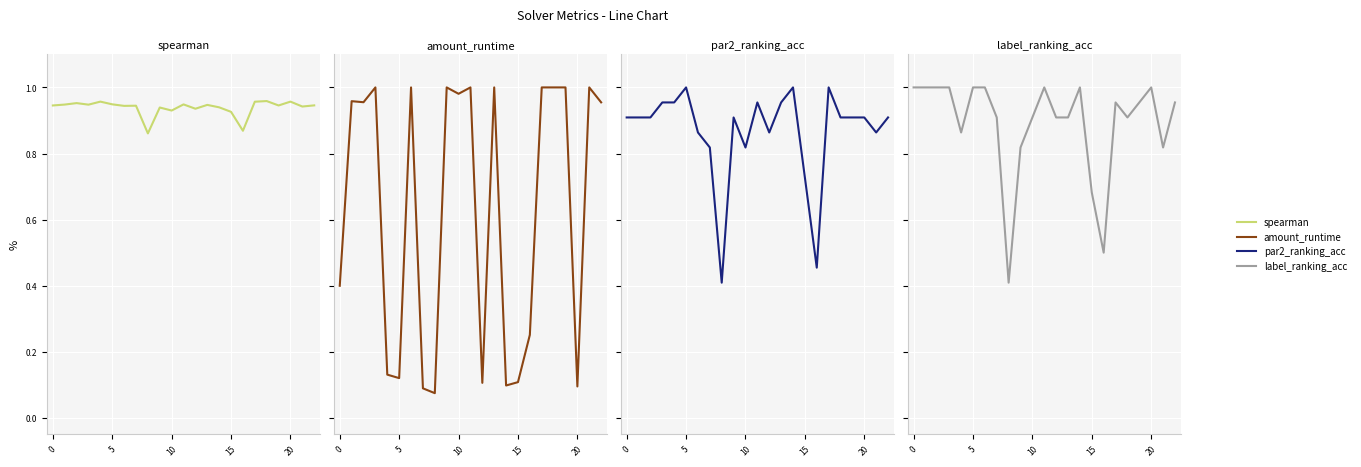

What are all the series names shown in the legend?

spearman, amount_runtime, par2_ranking_acc, label_ranking_acc